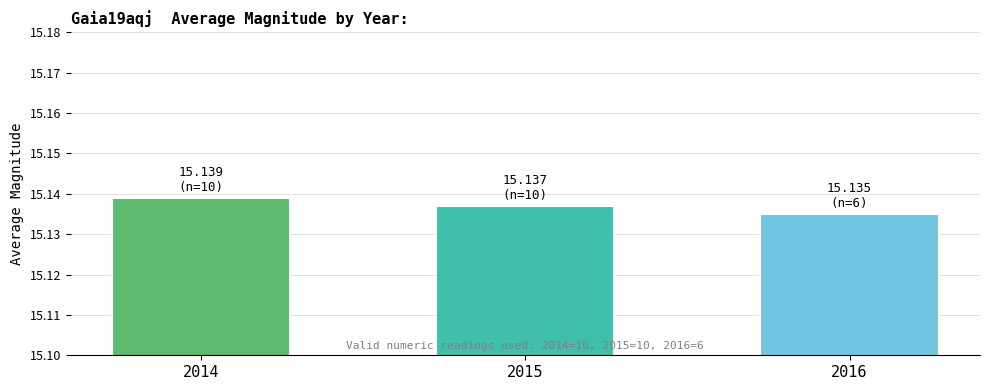

How many bars are there in total?

3